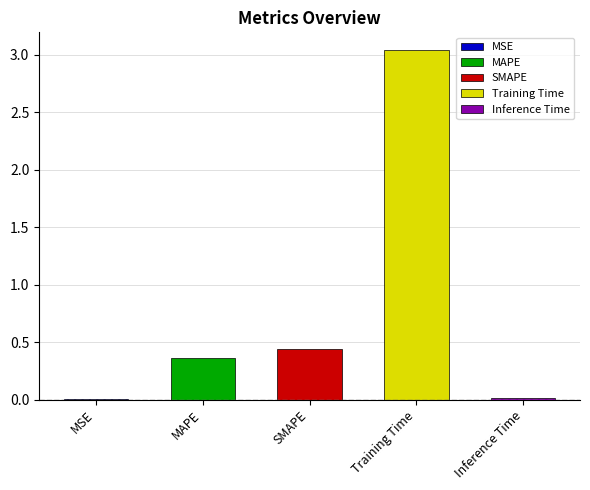

What is the average value?

0.8